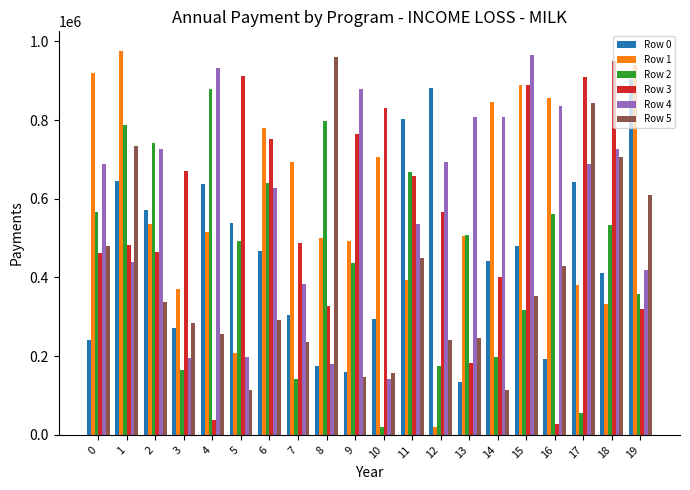

What is the value of the Row 3 bar at the 15th from the left?

400462